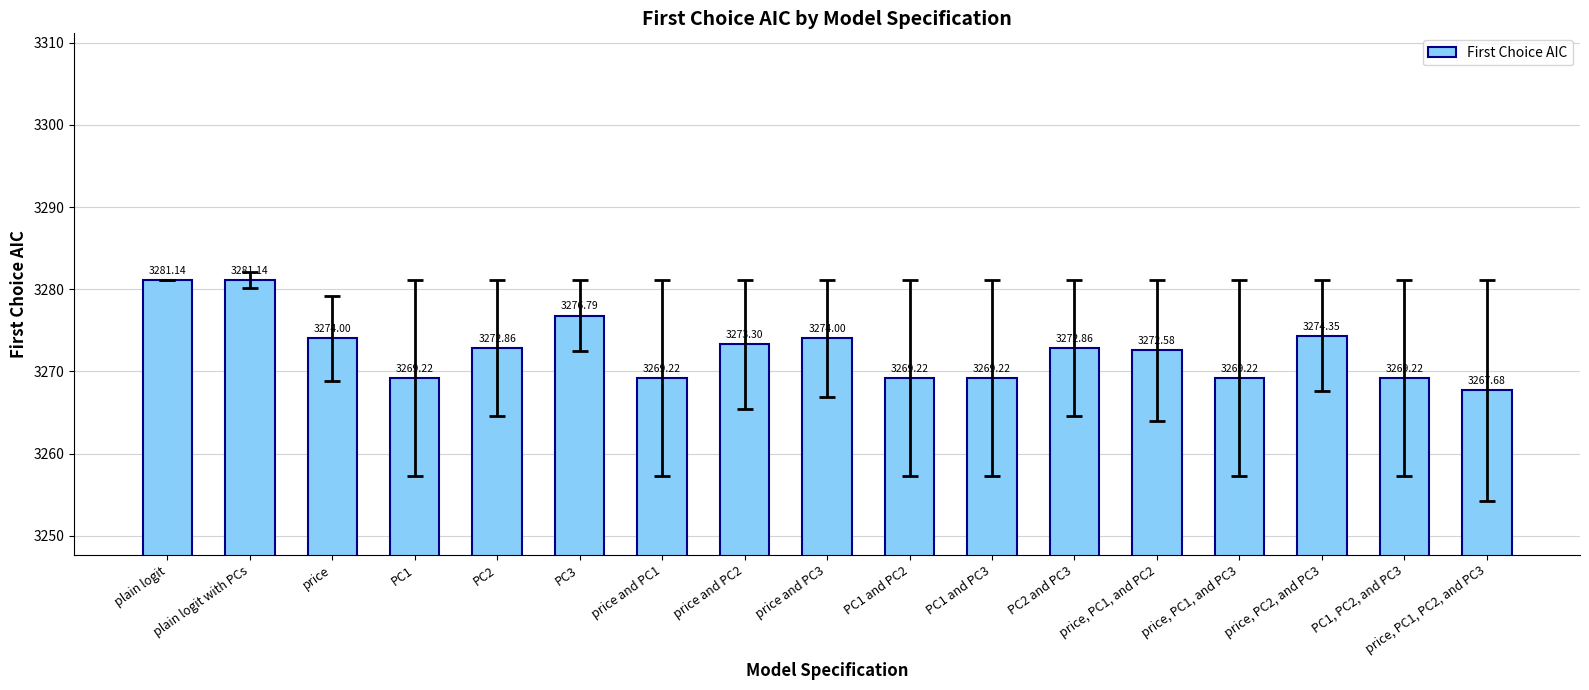

At which label does the data first exceed 3272?

plain logit